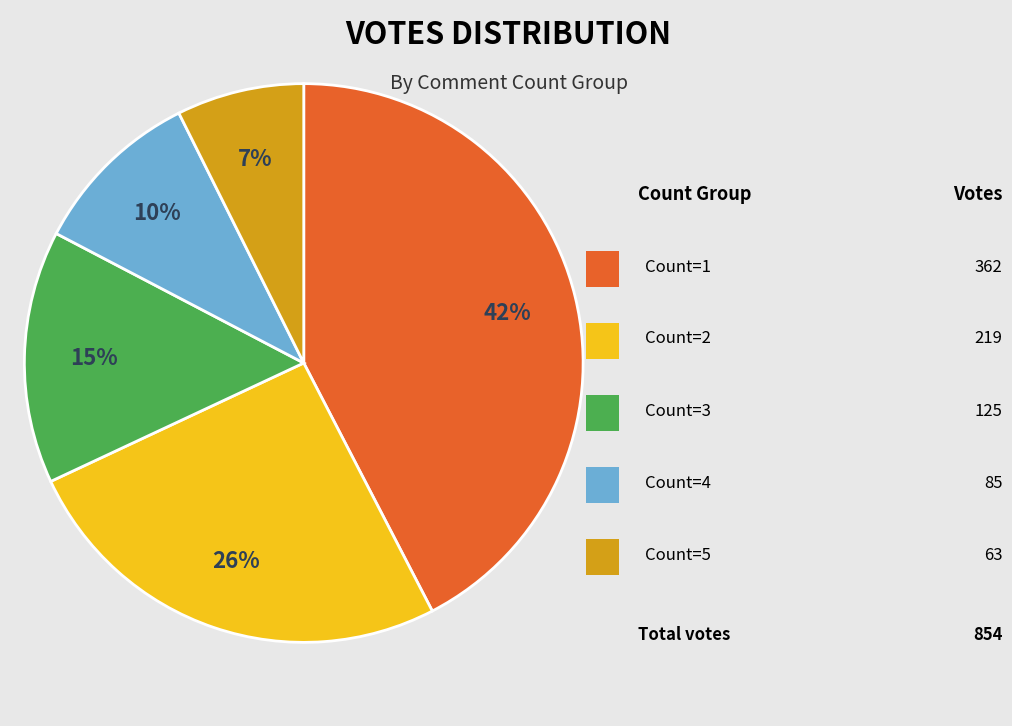

Does any single category account for the majority?

No